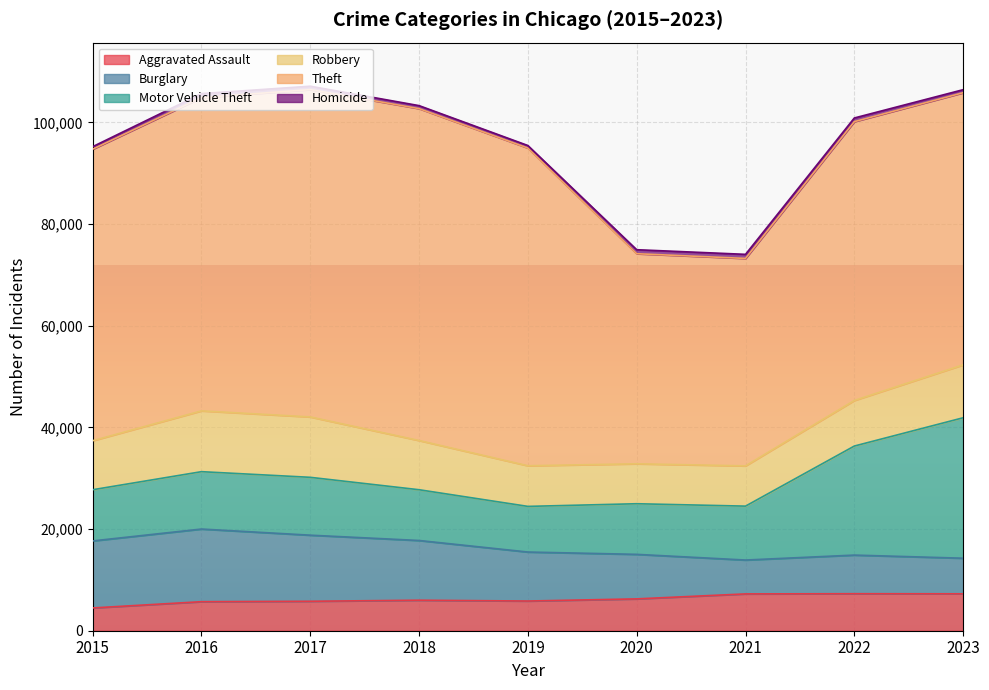

At 2023, list the series in order from smallest to largest.

Homicide, Burglary, Aggravated Assault, Robbery, Motor Vehicle Theft, Theft